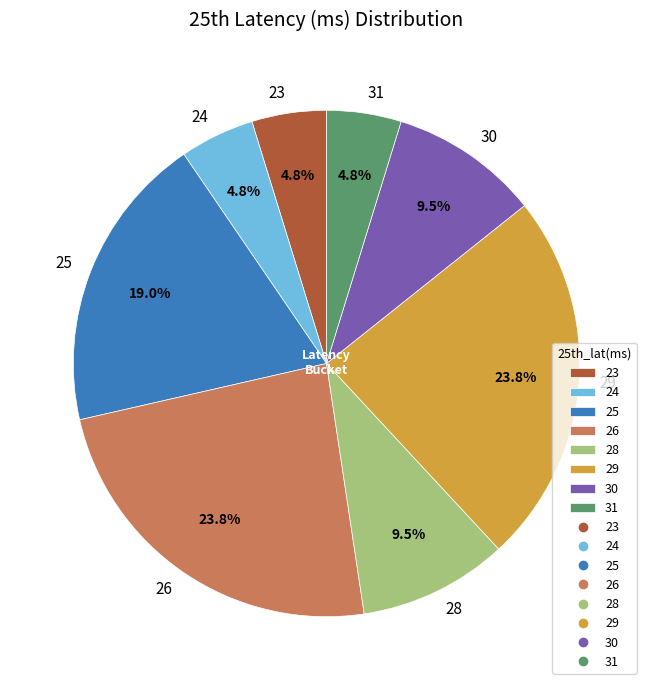

Approximately how many times larger is the value at 30 compared to 28?

1.0